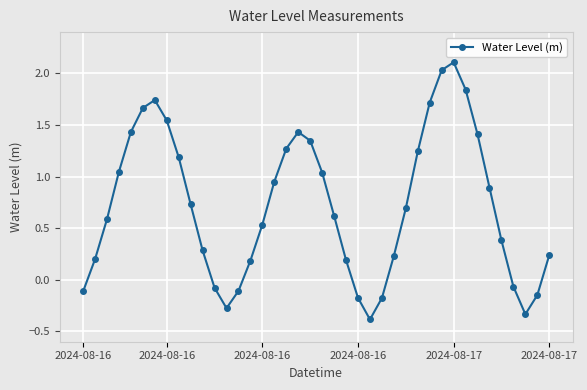

What is the sum of all values?

28.9